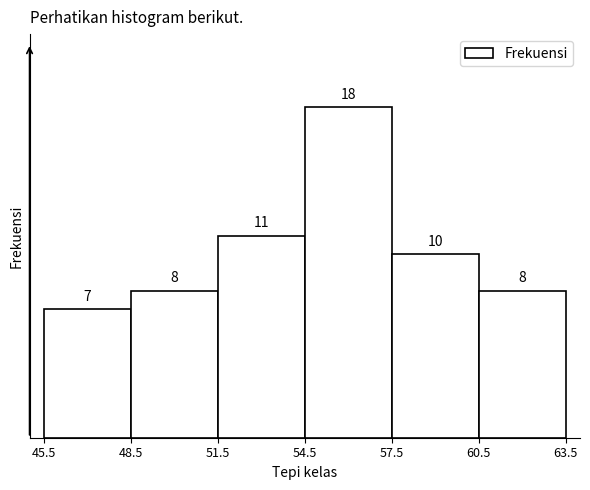

What is the height of the bar covering 54.5 to 57.5 on the x-axis?

18